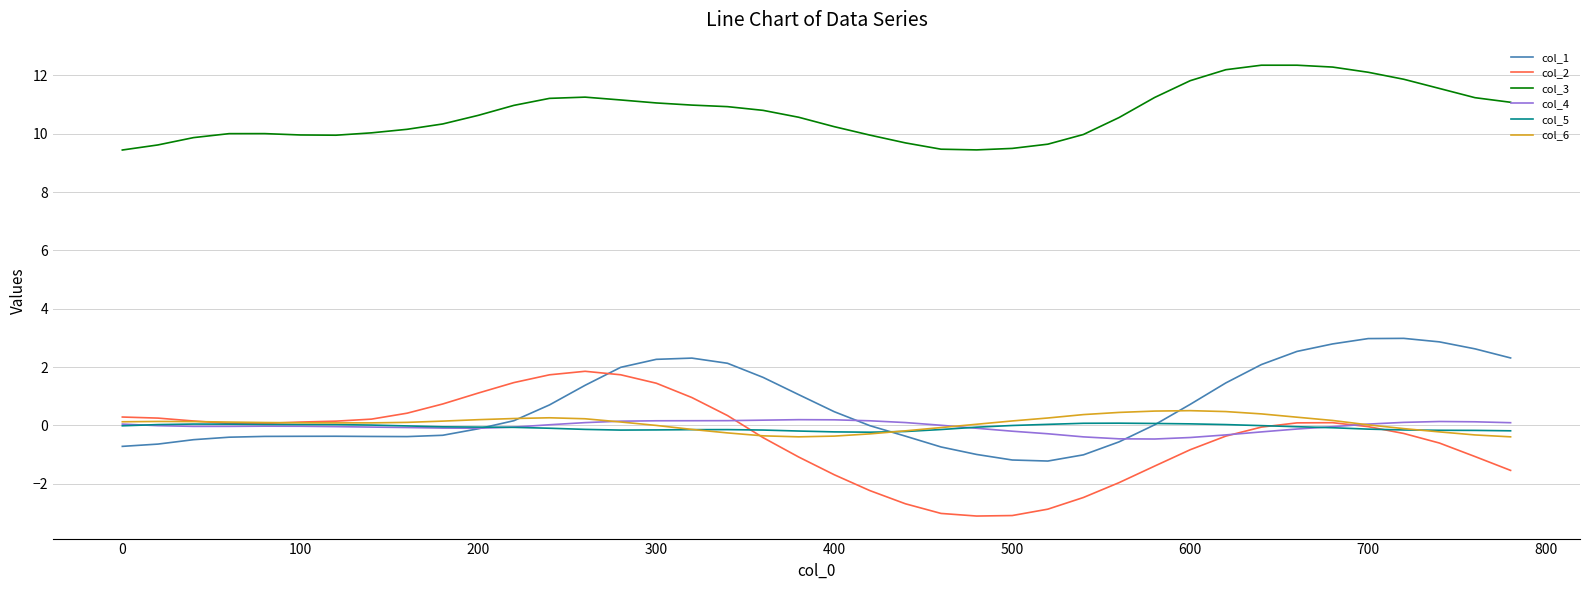

Which series has the largest range (max minus min)?

col_2